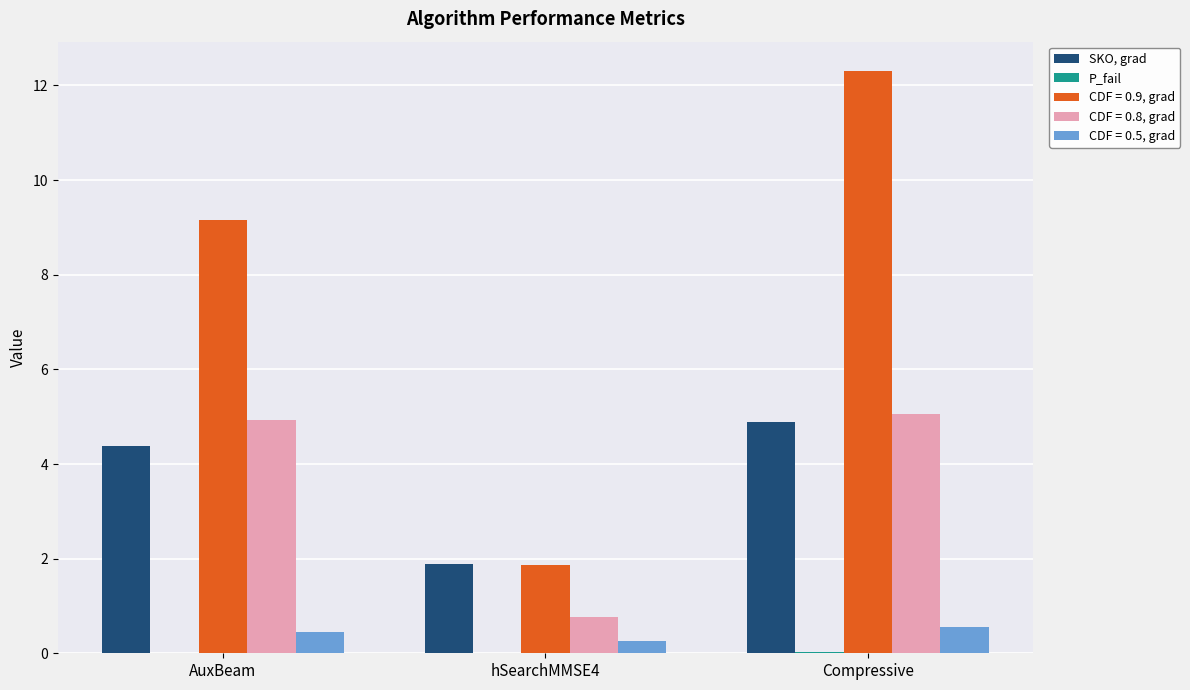

Are the bars grouped side by side (vs. stacked)?

Yes